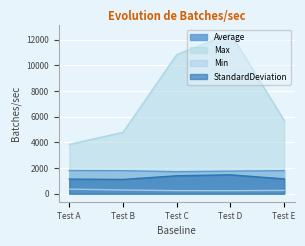

What is the value of the Max point at the 4th from the left?

12476.0